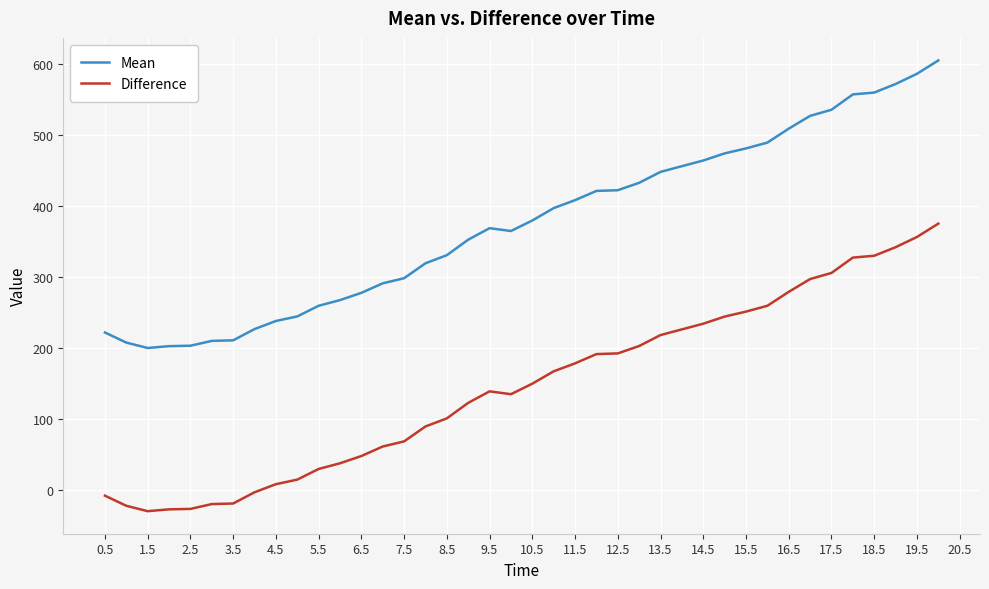

True or false: Mean and Difference intersect in this chart.

False